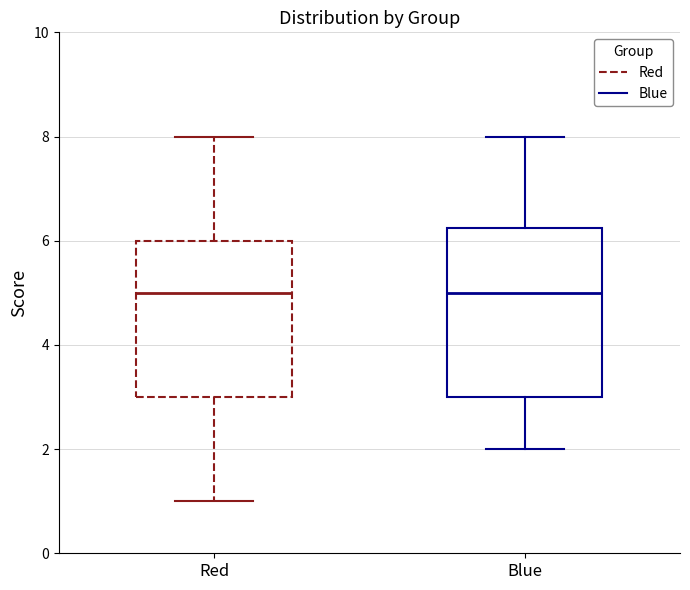

Reading left to right, transcribe this box plot: for each box, give where its median line is, the range the box spans, and where its two whiskers end, as read against the y-axis. The values are not printed on the chart, so give them approximately, as read against the axis.

Red: median 5.0, box 3.0 to 6.0, whiskers 1.0 to 8.0
Blue: median 5.0, box 3.0 to 6.2, whiskers 2.0 to 8.0